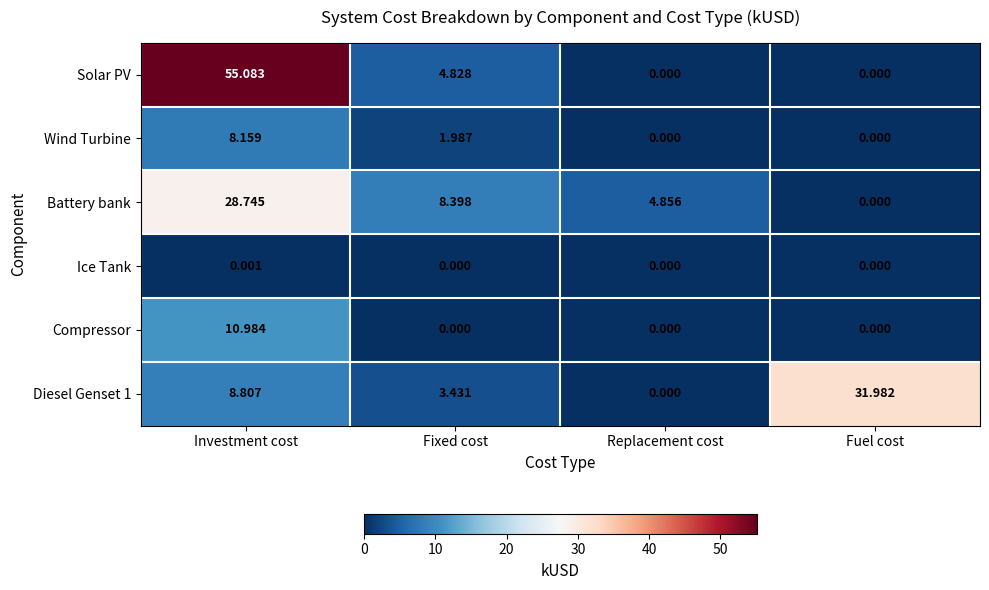

At which label does Battery bank first exceed 8?

Investment cost